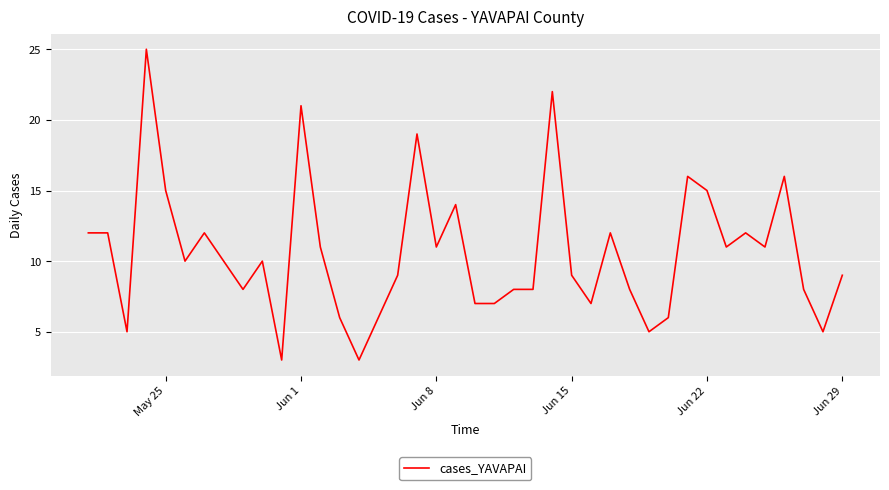

What is the smallest value displayed?

3